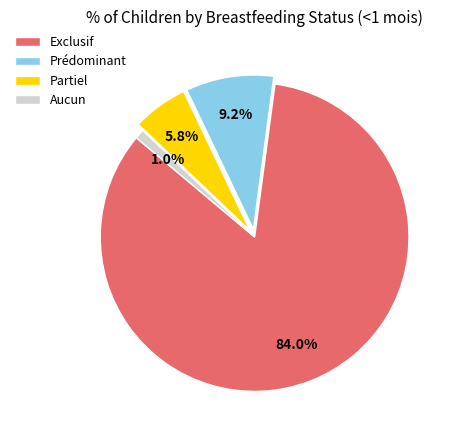

Which has a higher value, Partiel or Exclusif?

Exclusif